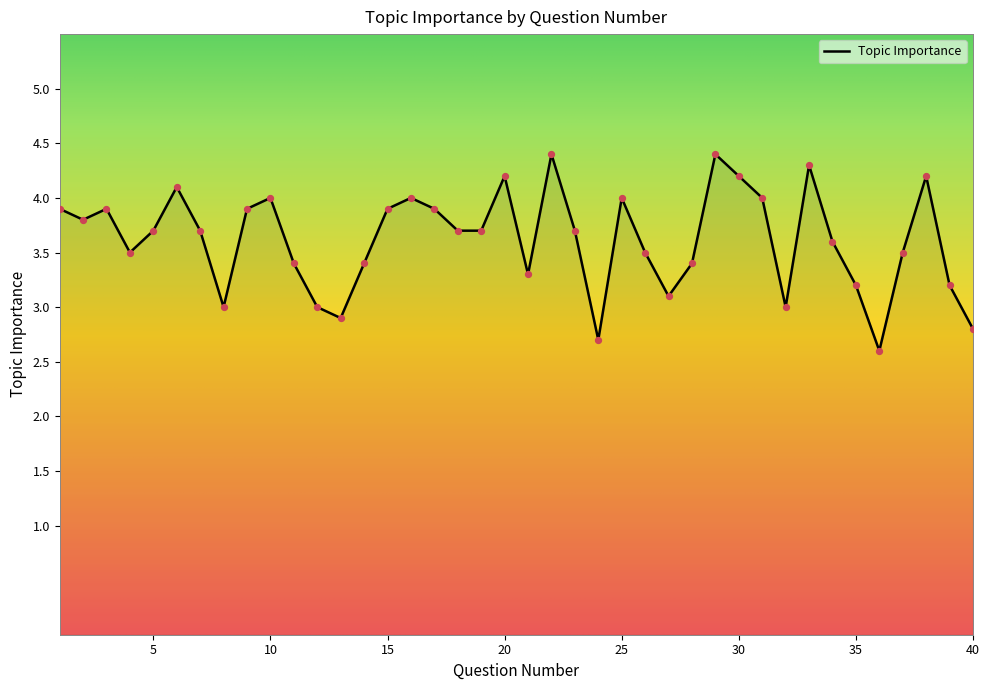

What is the greatest value displayed?

4.4